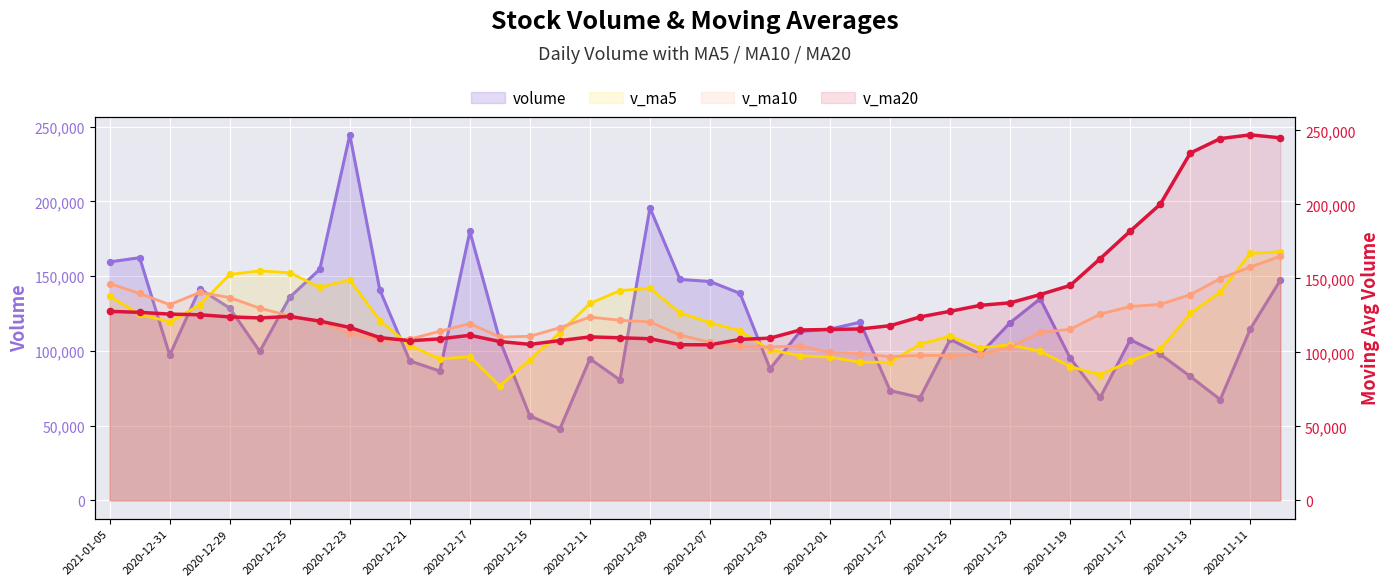

Which series reaches the maximum Y coordinate?

v_ma20